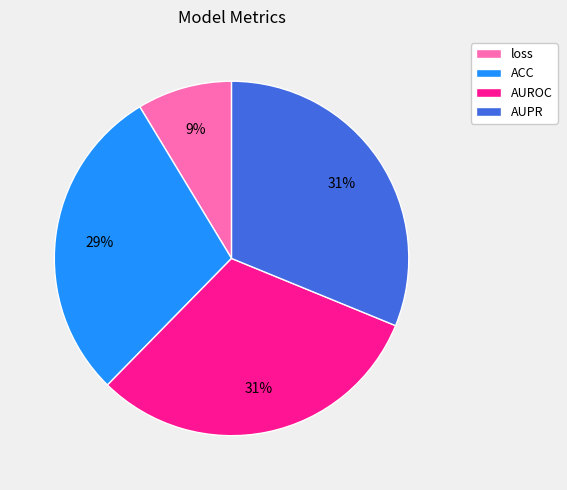

How many slices are in this pie chart?

4